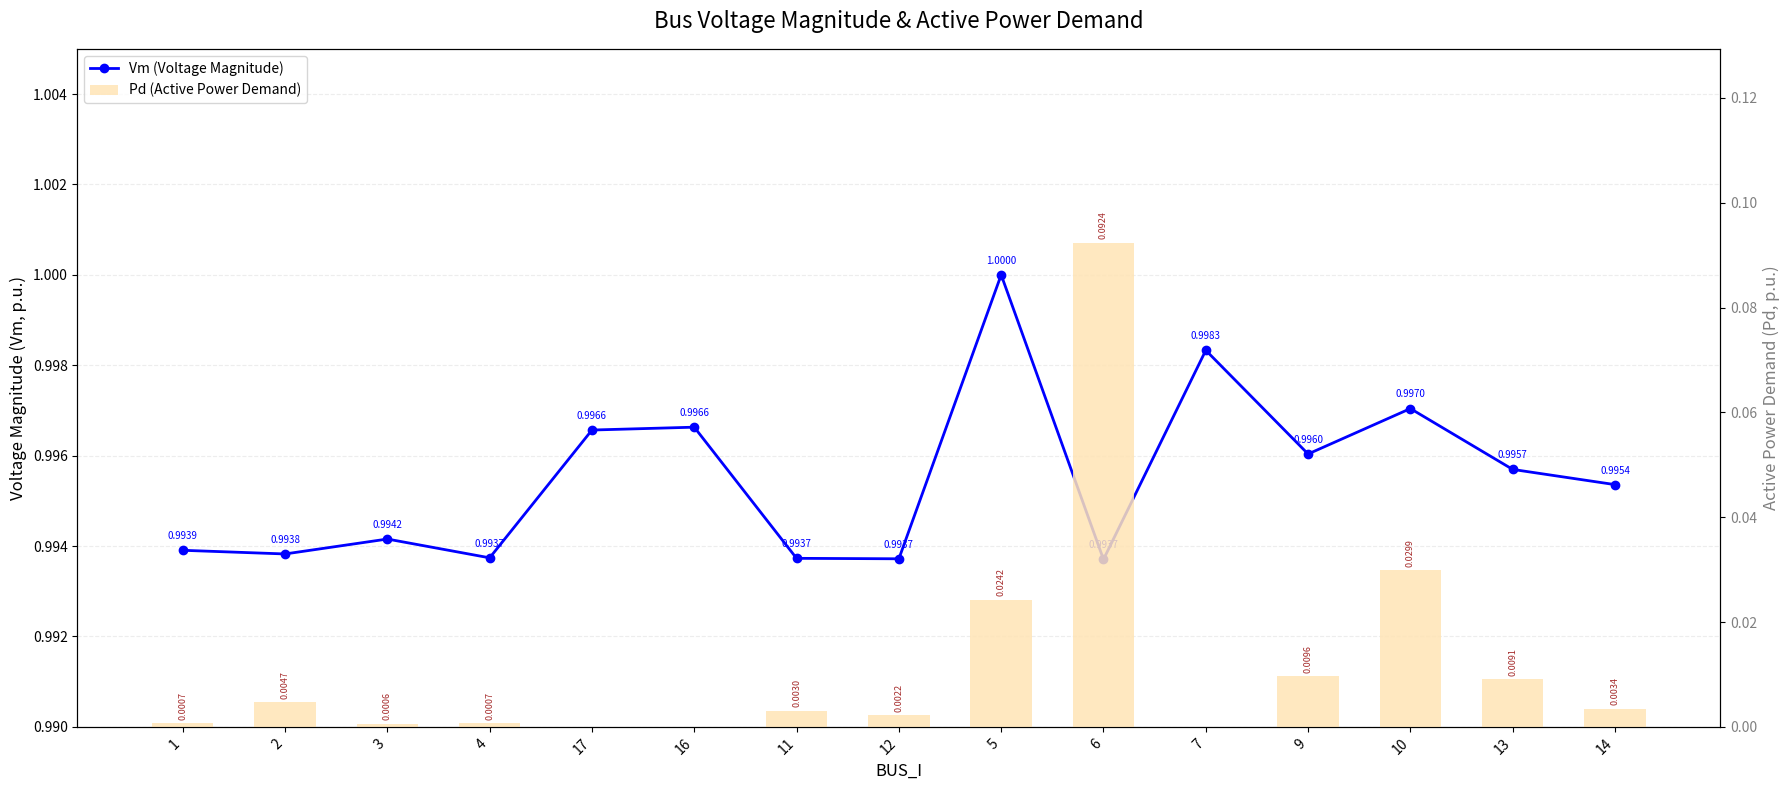

Which has a higher value, 13 or 11?

13